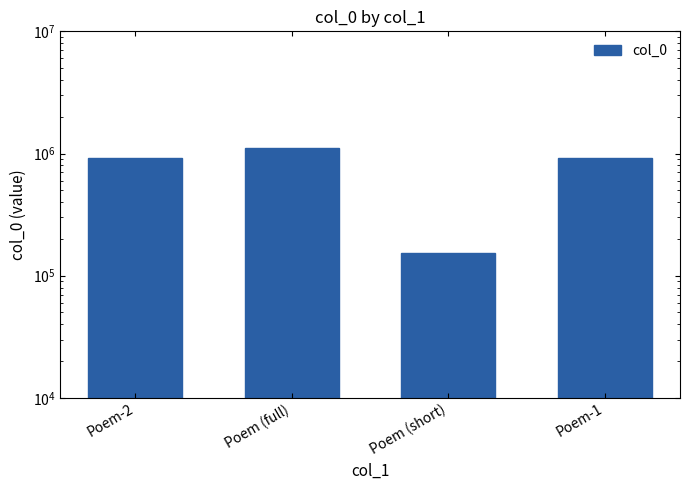

What is the ratio of the value at Poem (short) to the value at Poem (full)?

0.1